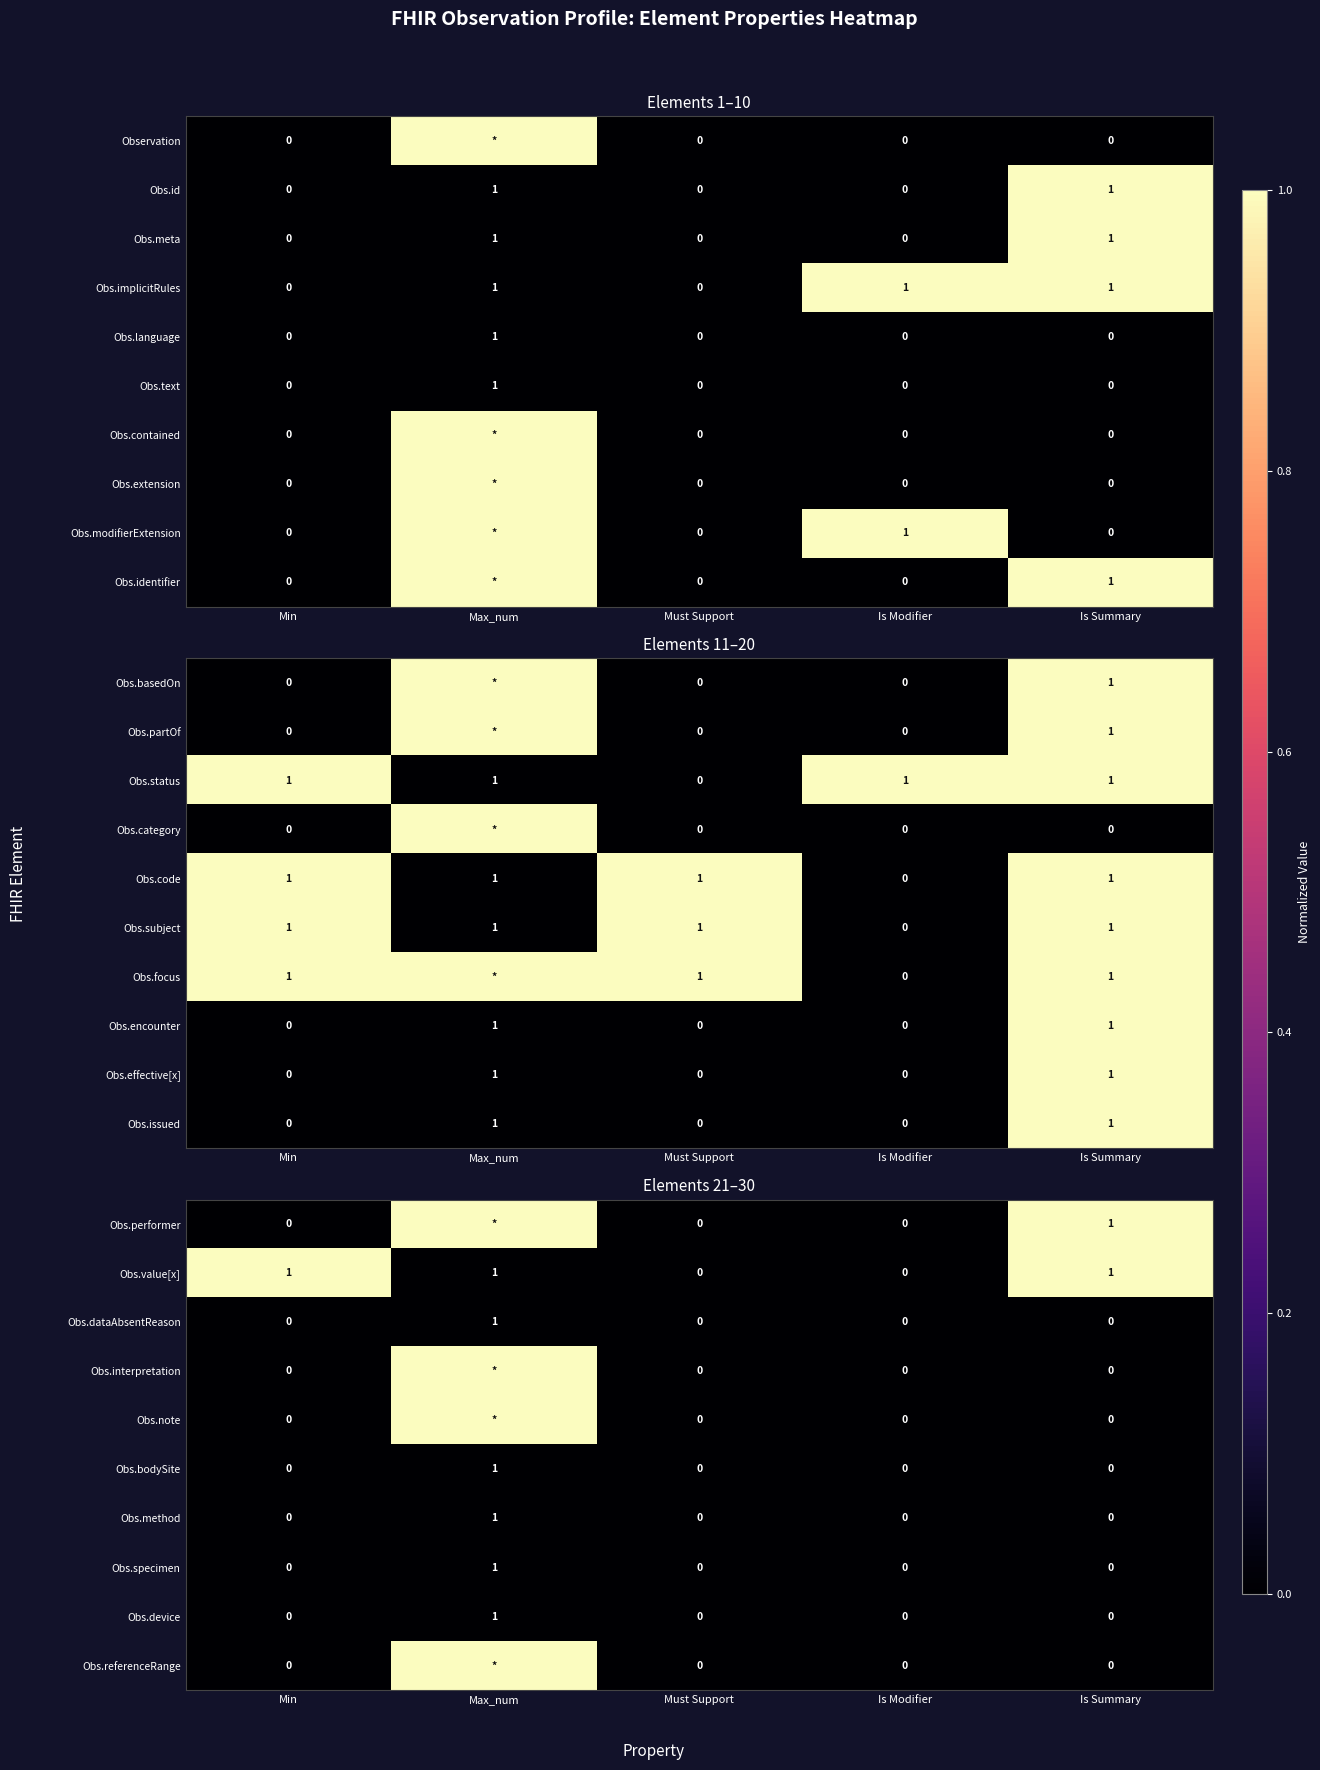

At which label does Obs.specimen reach its peak?

Max_num